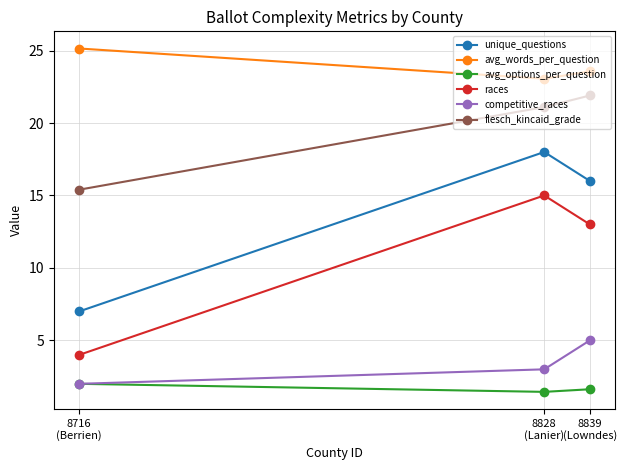

Reading right to left, extract all data points from this chart.

unique_questions: 16.0	18.0	7.0
avg_words_per_question: 23.6	23.1	25.1
avg_options_per_question: 1.6	1.4	2.0
races: 13.0	15.0	4.0
competitive_races: 5.0	3.0	2.0
flesch_kincaid_grade: 21.9	21.1	15.4